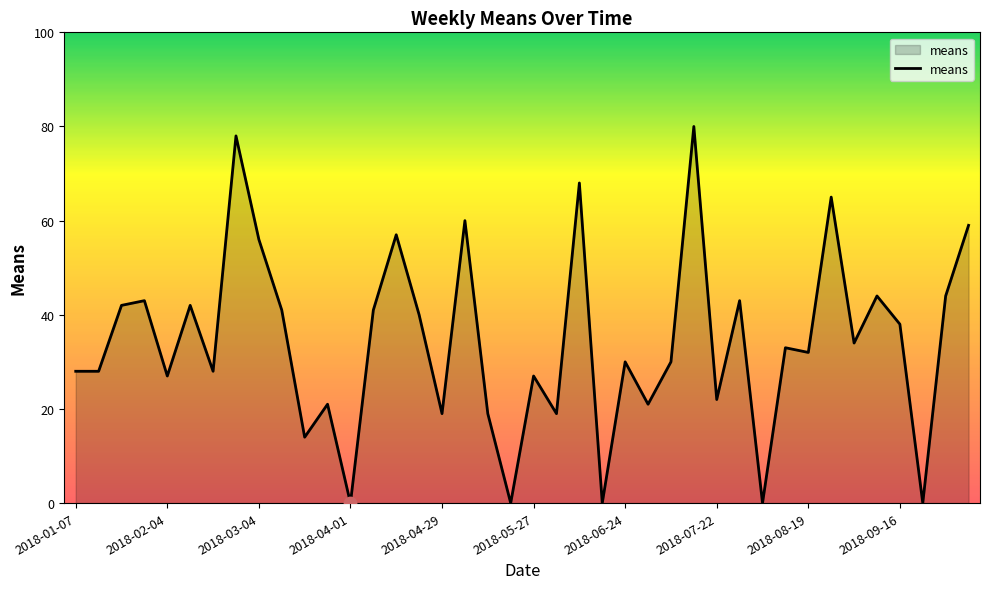

What is the difference between the maximum and minimum values?

80